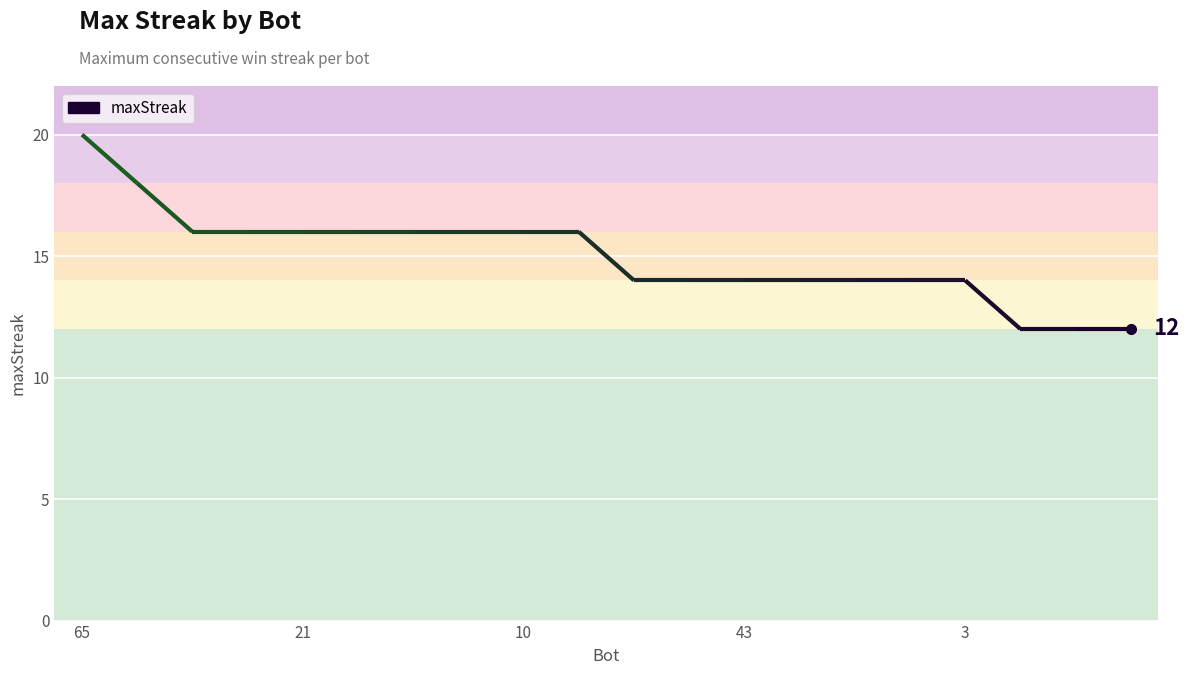

How many lines are shown in the chart?

1